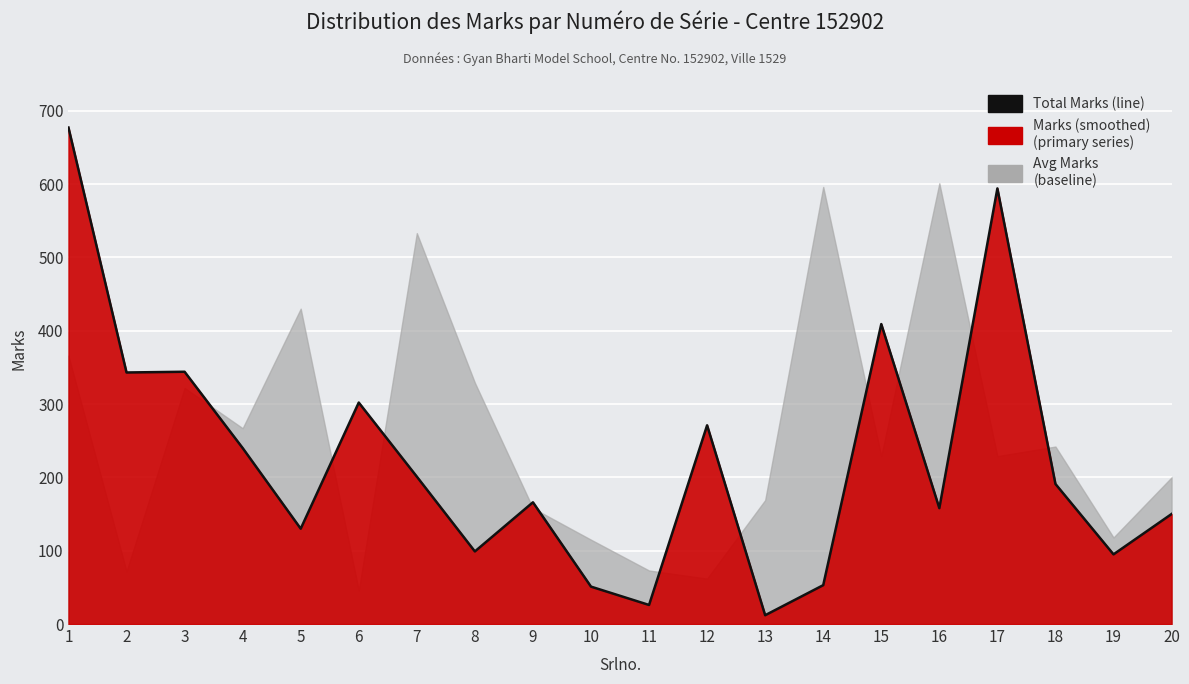

True or false: the data has more than 2 interior local peaks.

True